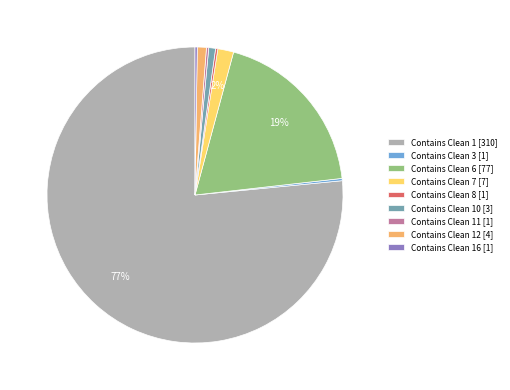

Does any single category account for the majority?

Yes